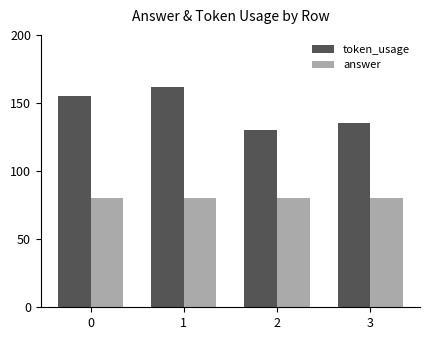

Rank the series by their average value, from lowest to highest.

answer, token_usage